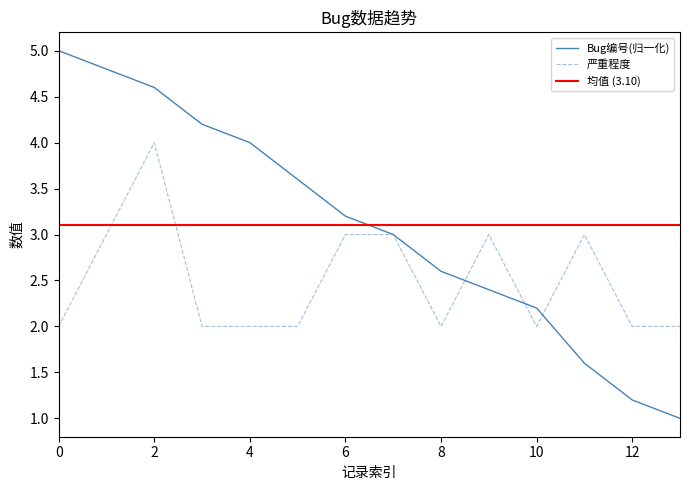

The 严重程度 series shows 2.0 at 4. True or false?

True